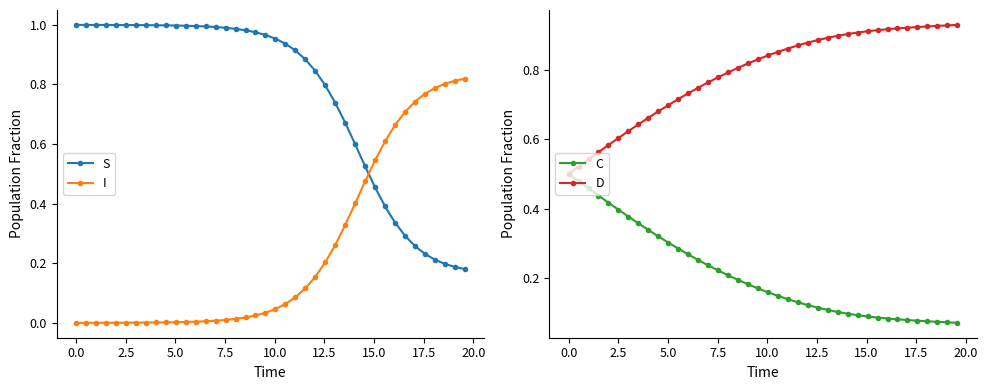

Which series has the largest total across all categories?

D